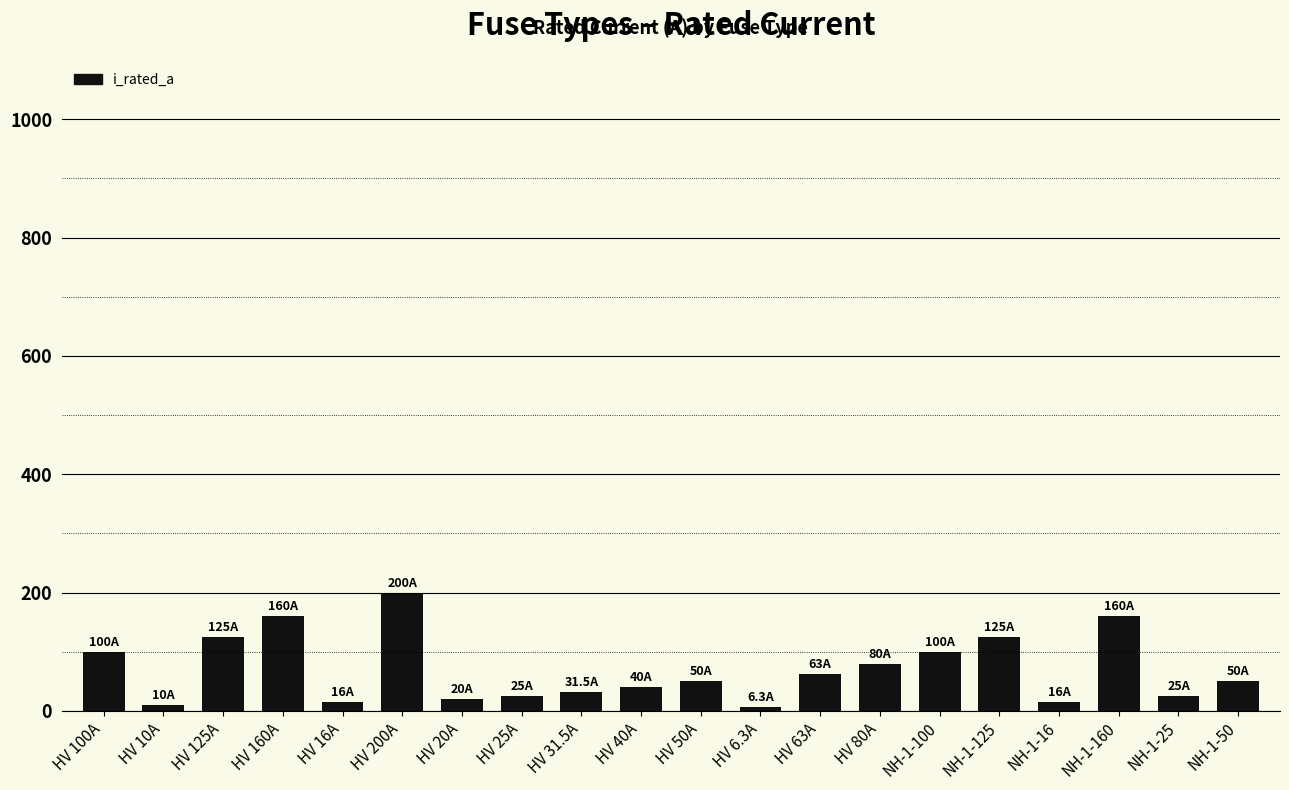

What is the value of the 20th bar from the left?

50.0